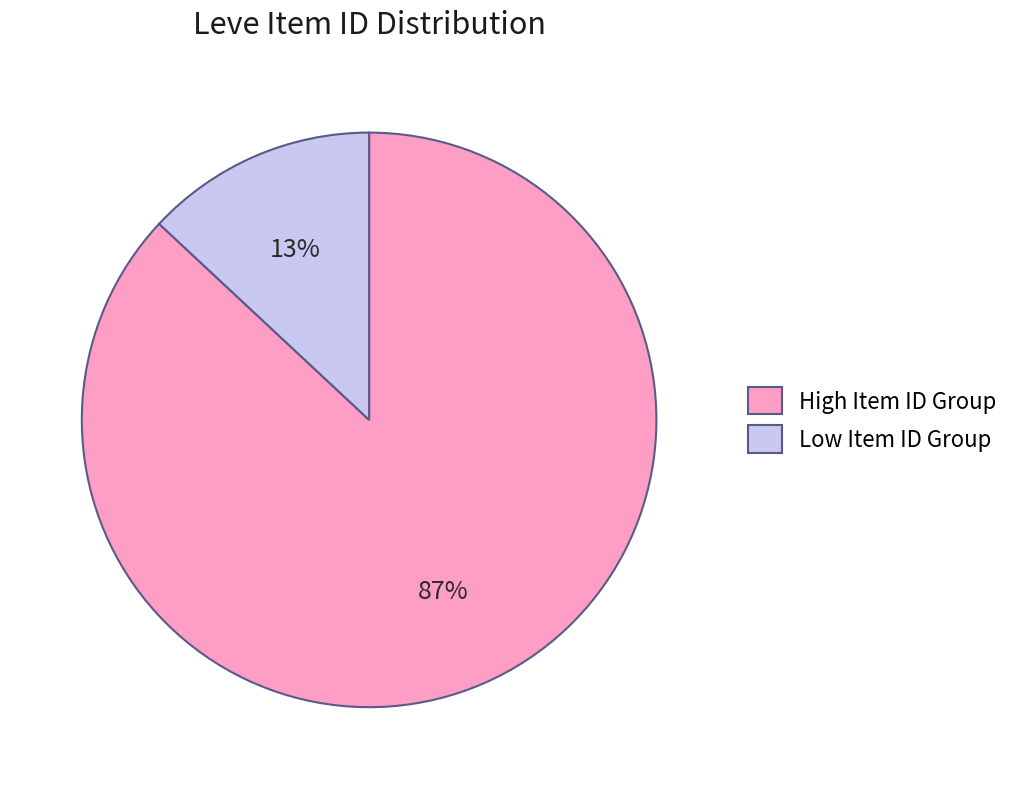

Do High Item ID Group and Low Item ID Group together represent more than half of the pie?

Yes